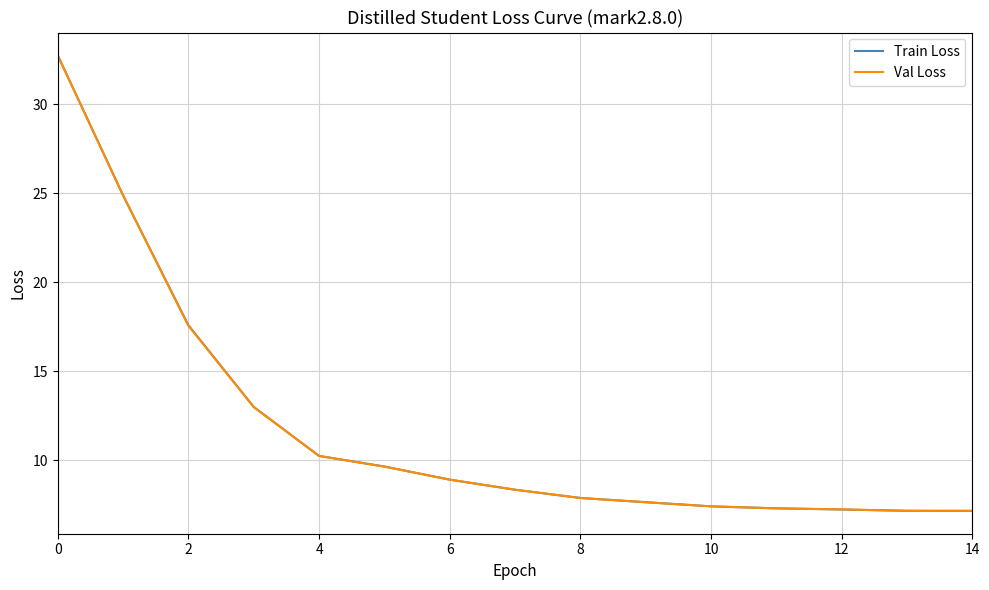

How many times do Val Loss and Train Loss cross each other?

7